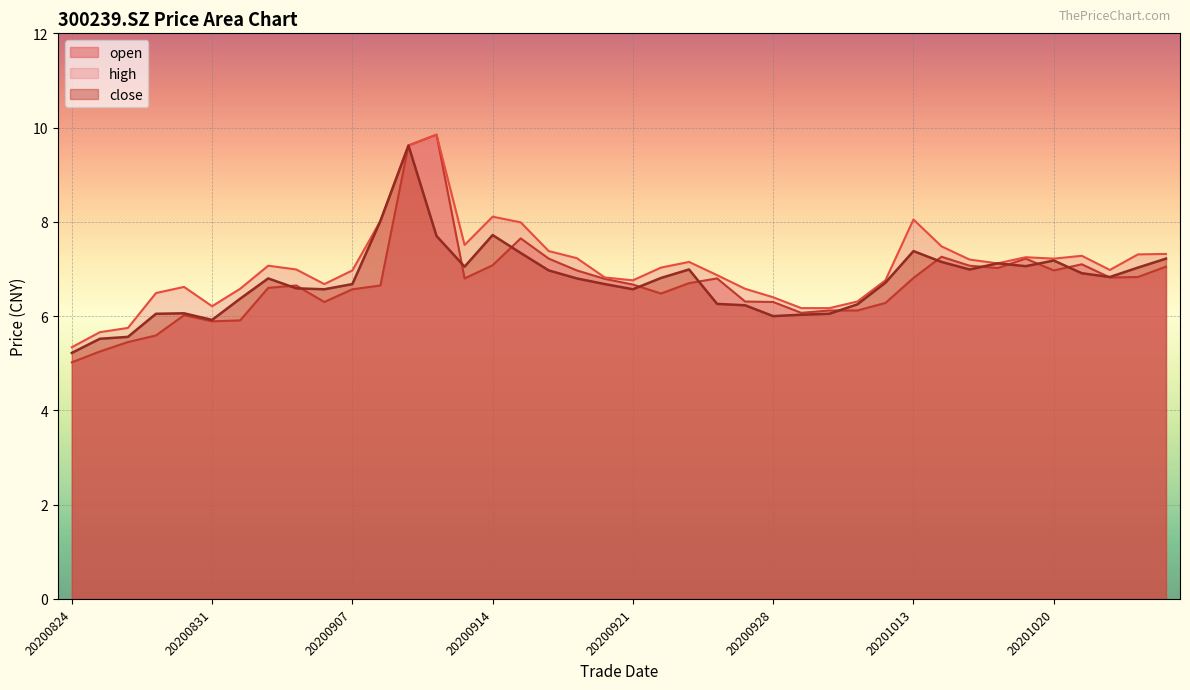

At which category is the sum across all series the highest?

20200909